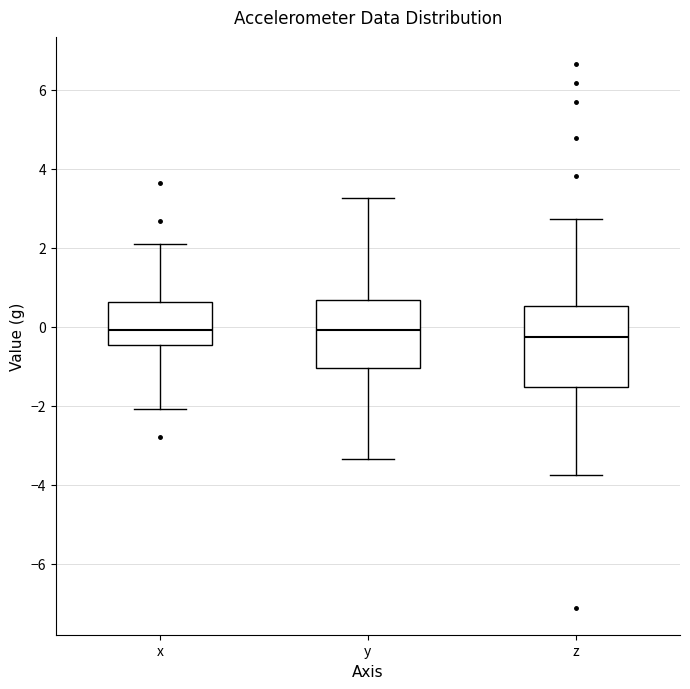

Comparing the boxes themselves (not the whiskers), which one is the tallest?

z